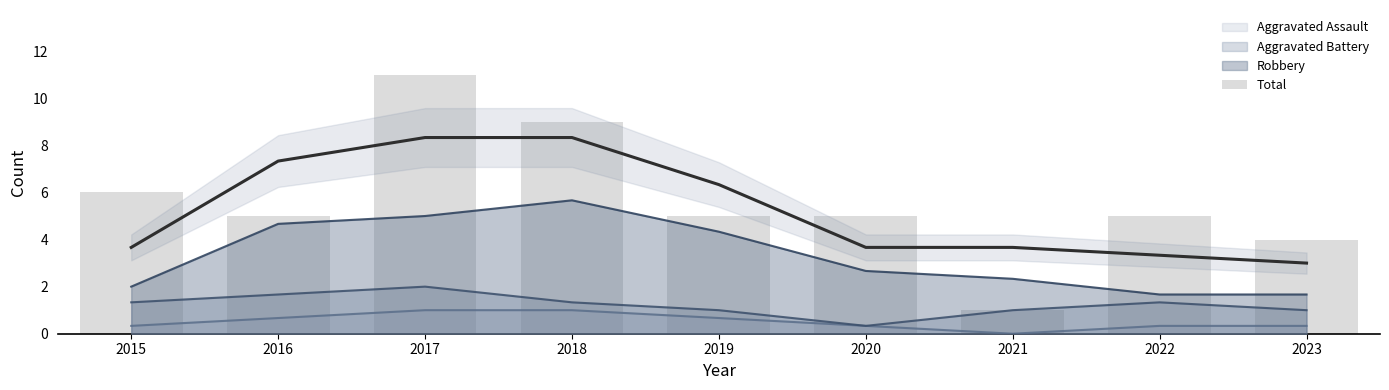

Count the values in the range 5 to 6.

5